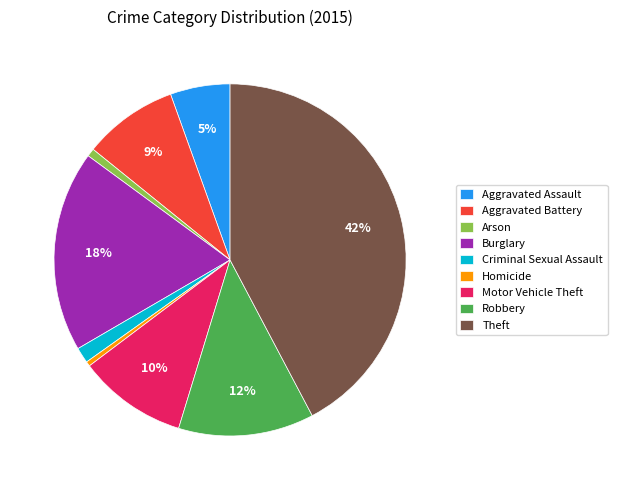

Do Aggravated Battery and Burglary together represent more than half of the pie?

No